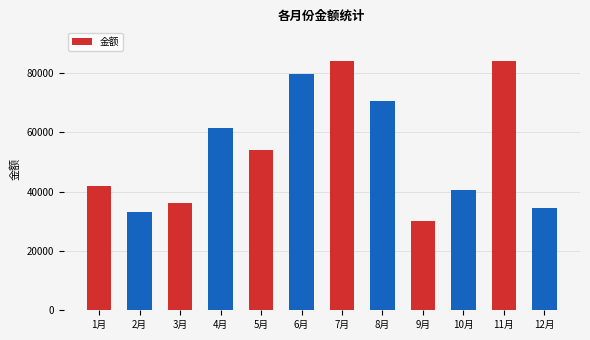

What position from the right is 4月?

9